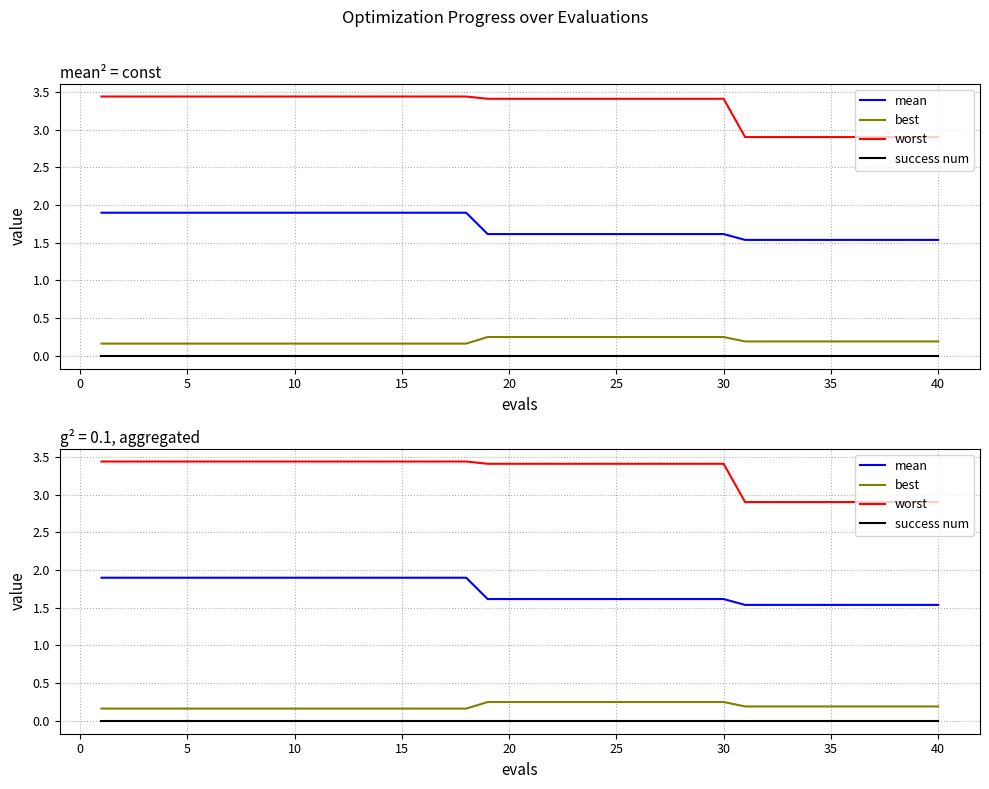

Is the value of worst at 35 greater than the value of success num at 5?

Yes